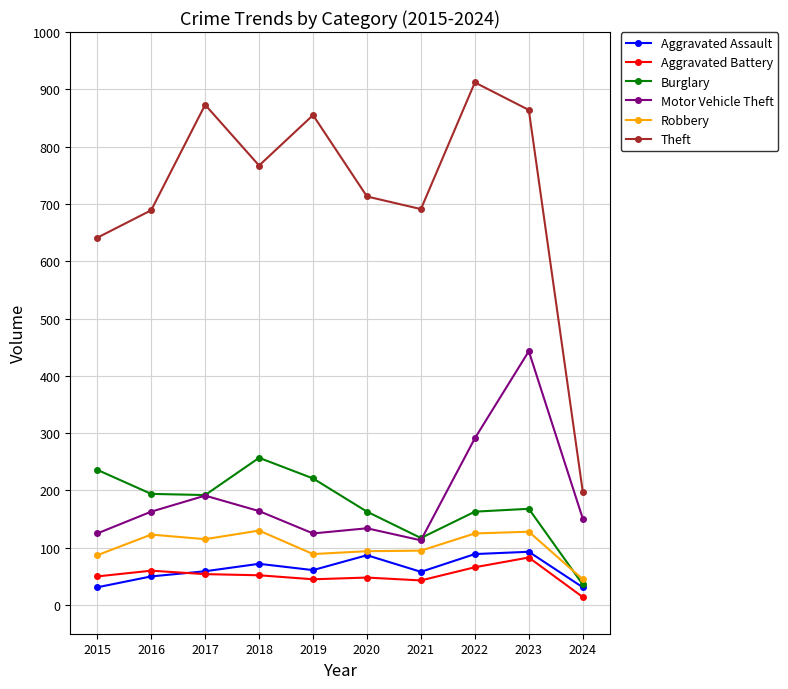

What is the total value across all series at 2019?

1396